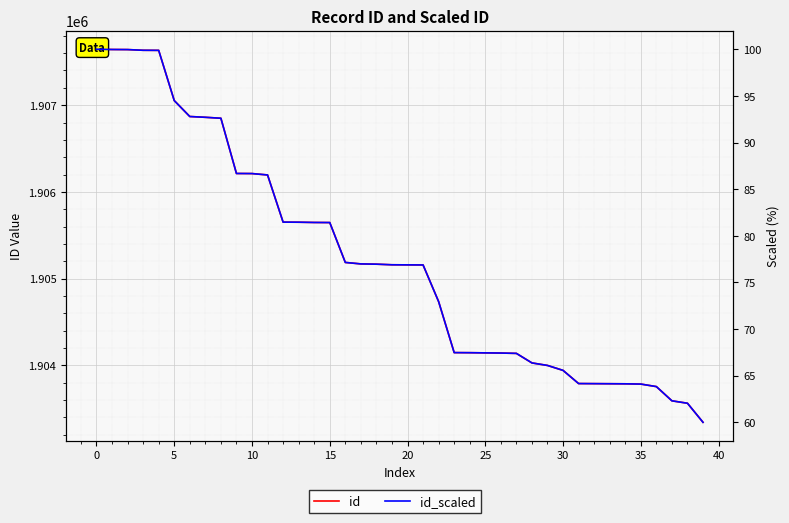

At which label is id_scaled closest to 80?

15